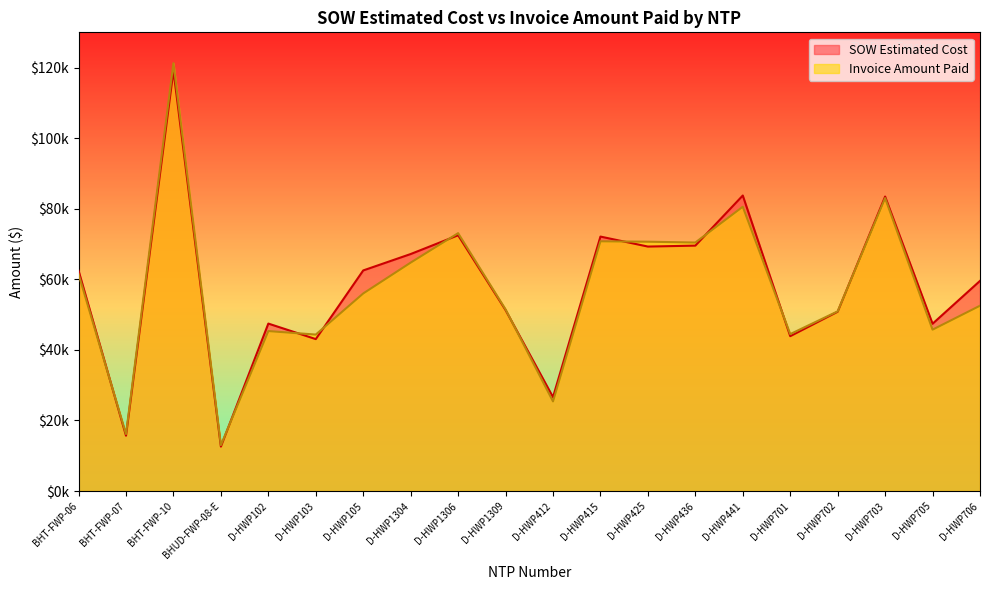

At D-HWP102, list the series in order from smallest to largest.

Invoice Amount Paid, SOW Estimated Cost